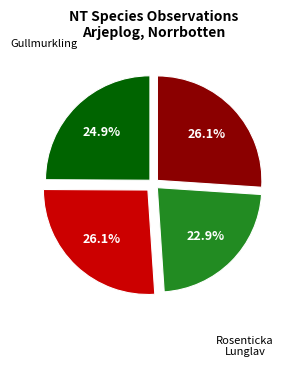

Is there a majority slice in this chart?

No